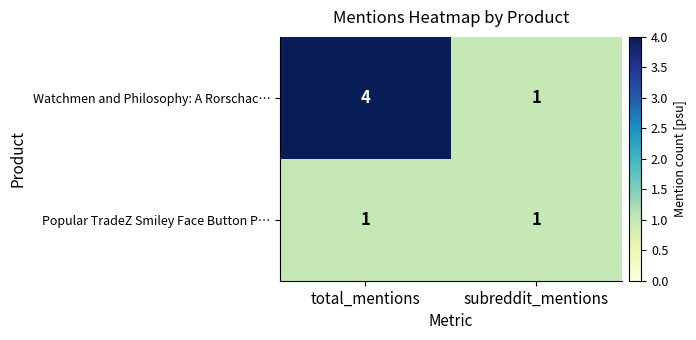

Which series has the widest spread of values?

Watchmen and Philosophy: A Rorschac…